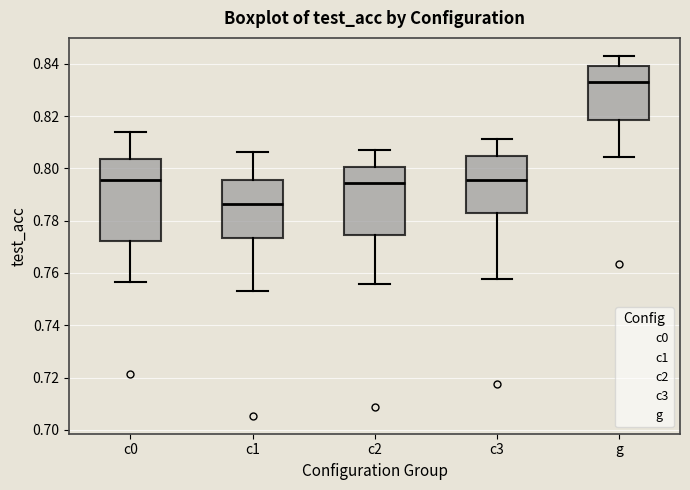

Reading left to right, read every box against the y-axis: the position of its median line, the range the box covers, and the ends of its whiskers. The values are not printed on the chart, so give them approximately, as read against the axis.

c0: median 0.796, box 0.772 to 0.804, whiskers 0.756 to 0.814
c1: median 0.786, box 0.774 to 0.796, whiskers 0.754 to 0.806
c2: median 0.794, box 0.774 to 0.800, whiskers 0.756 to 0.808
c3: median 0.796, box 0.782 to 0.804, whiskers 0.758 to 0.812
g: median 0.834, box 0.818 to 0.840, whiskers 0.804 to 0.844